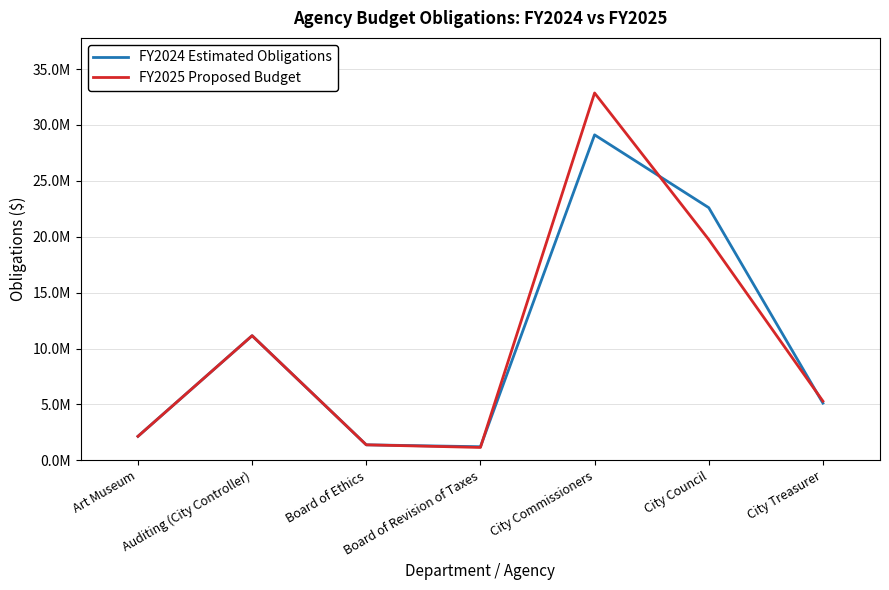

Is this an area chart (filled region under the line)?

No